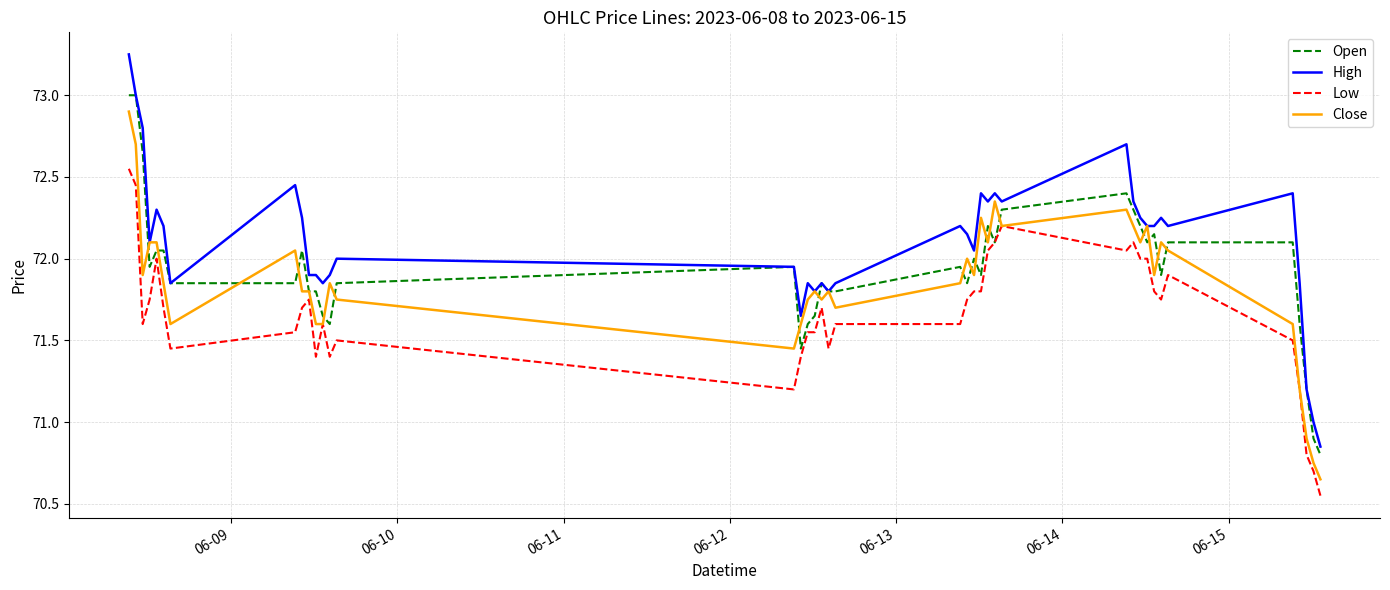

Which series has the widest spread of values?

High